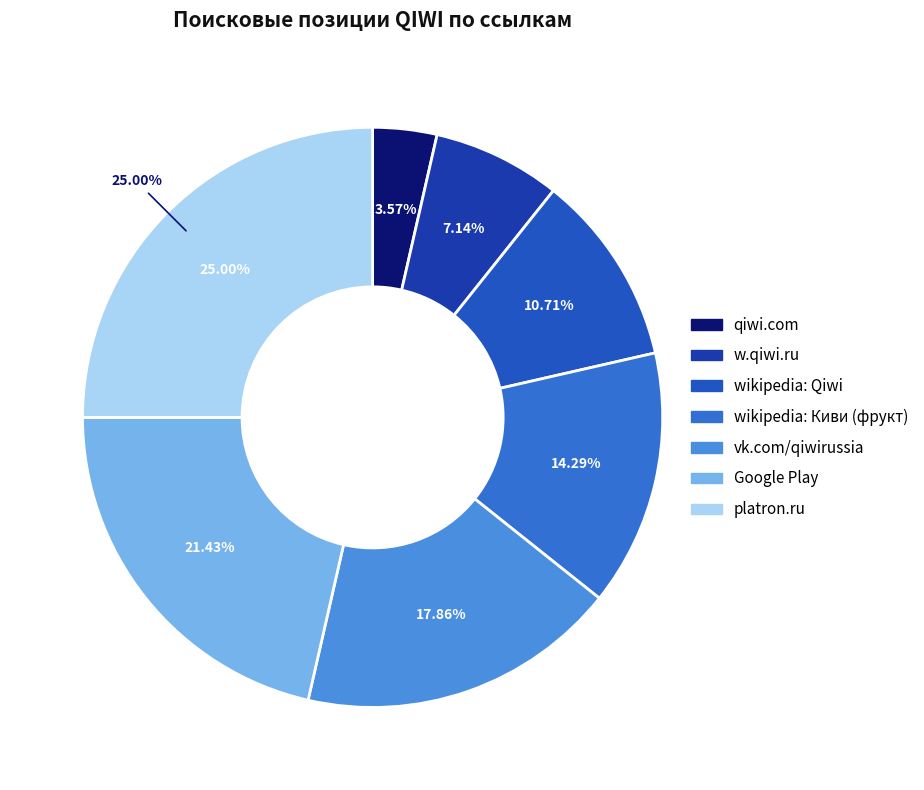

What is the smallest slice in the pie chart?

https://qiwi.com/